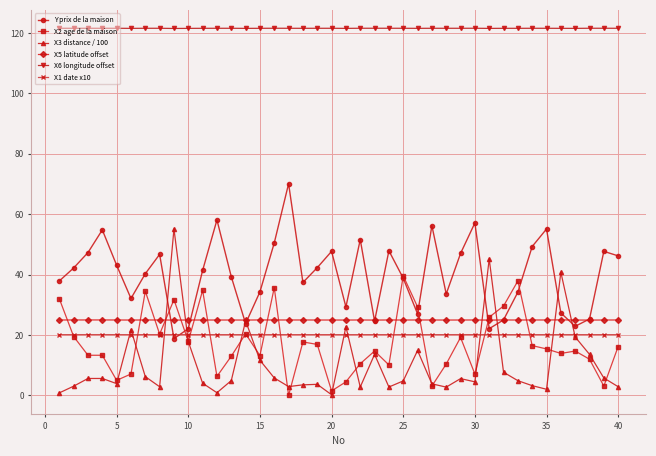

True or false: X5 latitude offset and X6 longitude offset intersect in this chart.

False